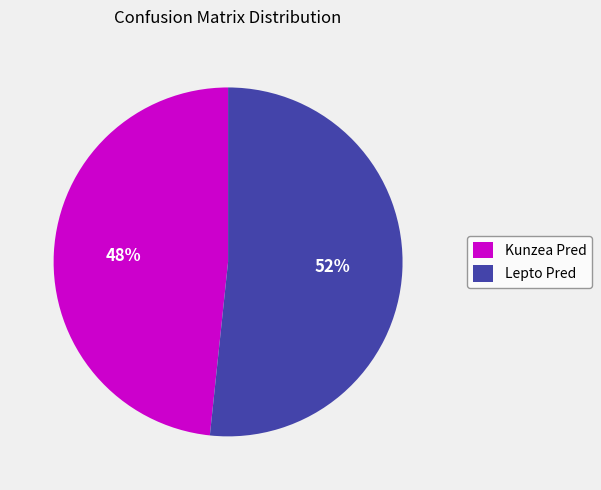

Rank the categories by value from highest to lowest.

Lepto Pred, Kunzea Pred